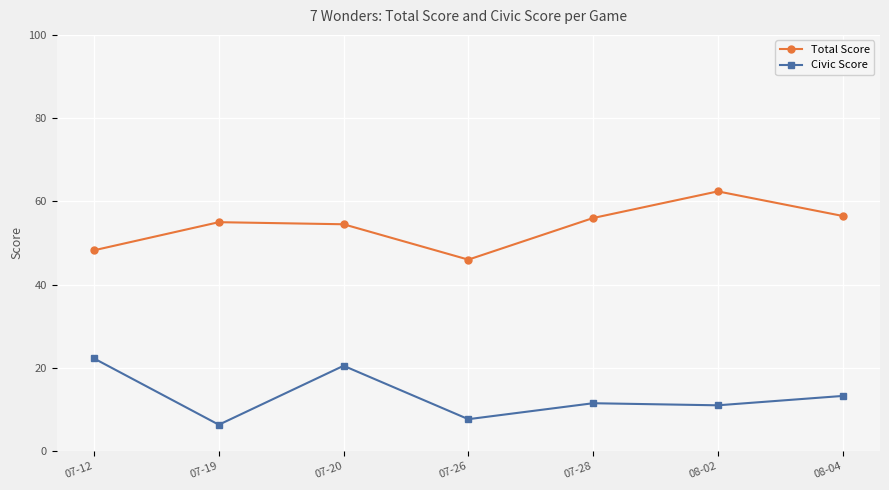

What is the sum of the Total Score values at 07-20 and 07-26?

100.5